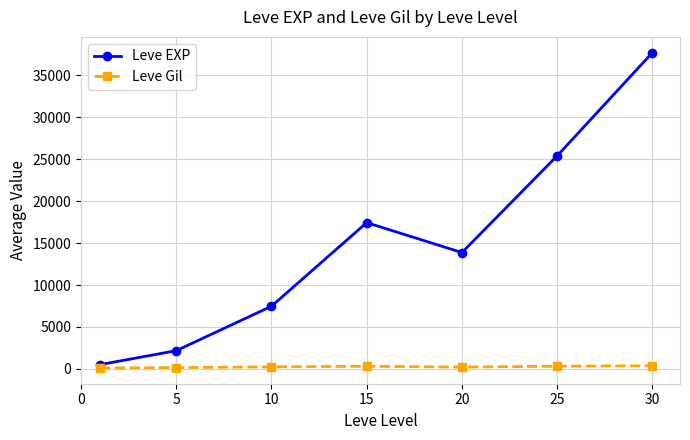

How many values in the Leve EXP series are below 13876?

3